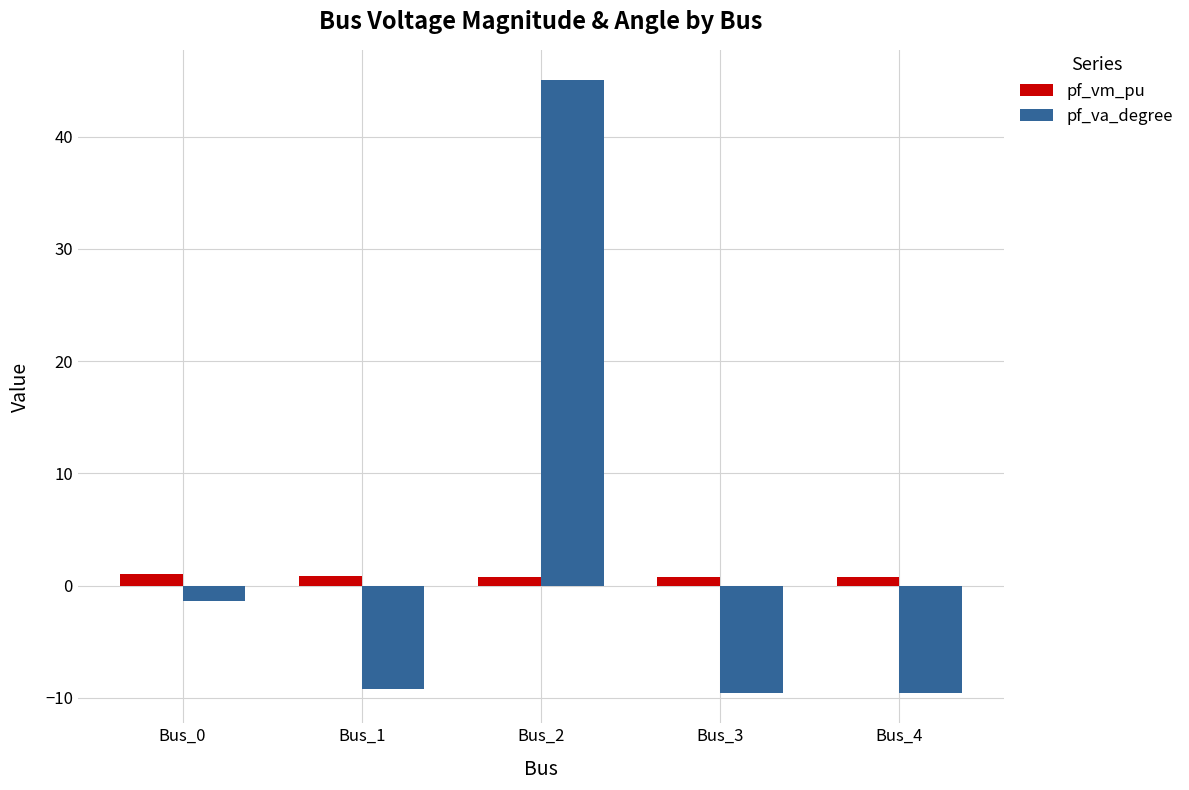

What is the difference between the pf_vm_pu values at Bus_0 and Bus_4?

0.3